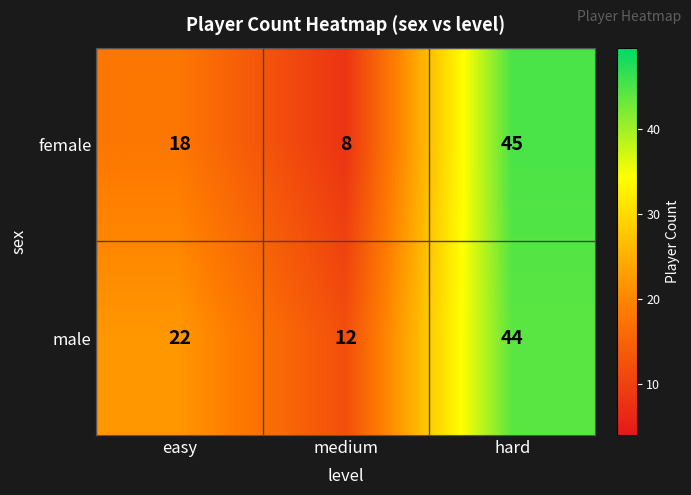

What is the average value of the female series?

24